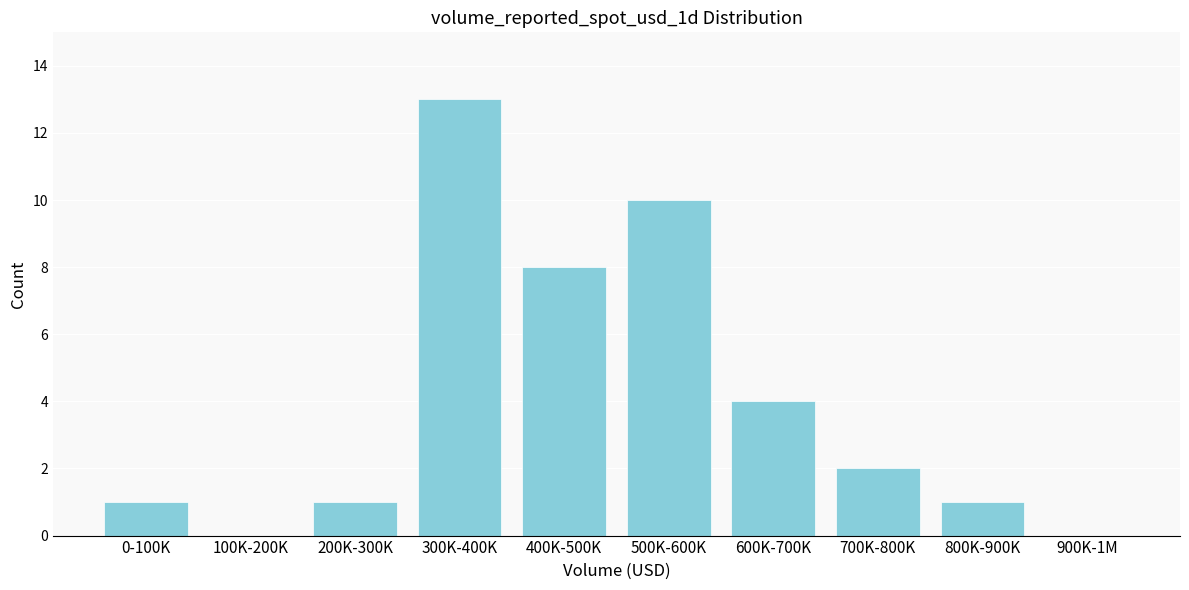

Reading right to left, what are all the values shown in this chart?

900K-1M=0	800K-900K=1	700K-800K=2	600K-700K=4	500K-600K=10	400K-500K=8	300K-400K=13	200K-300K=1	100K-200K=0	0-100K=1